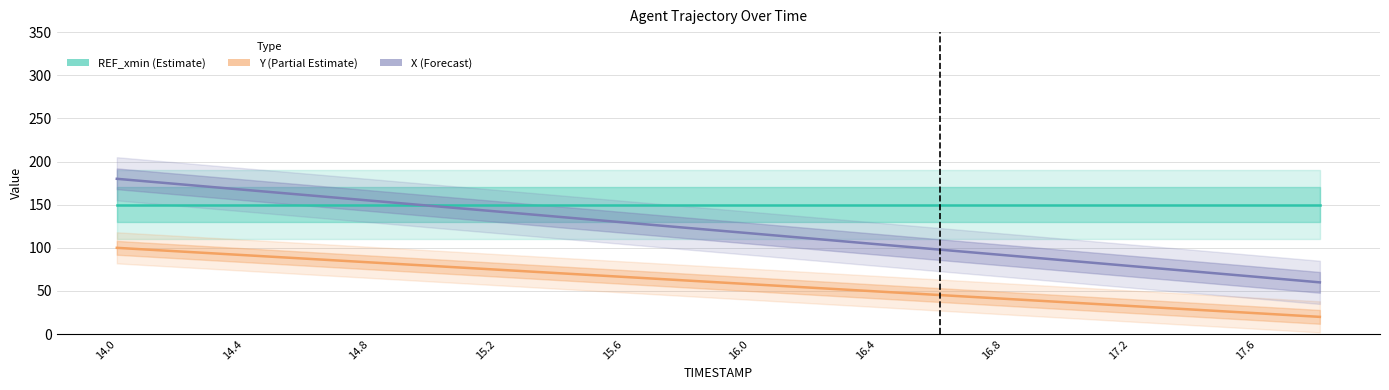

True or false: X has more than 1 points higher than both neighbors.

False